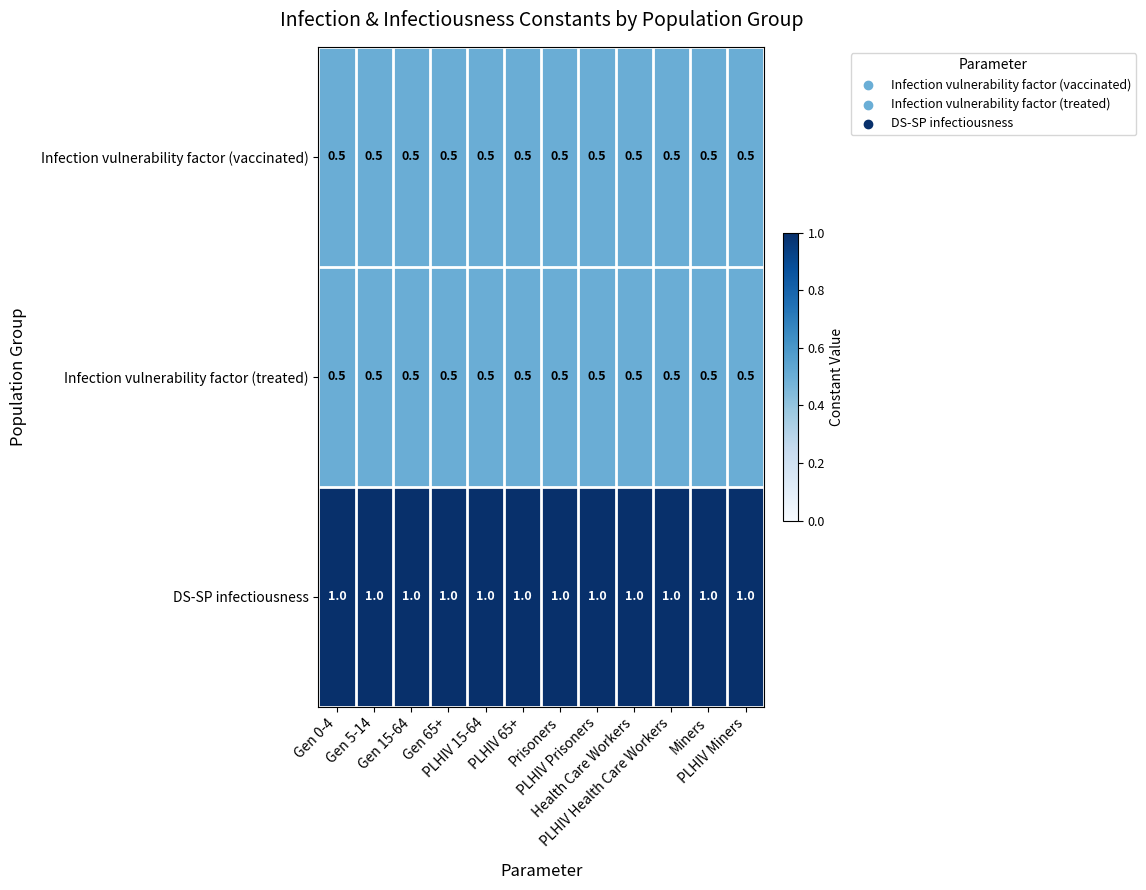

How many series are shown in this chart?

3